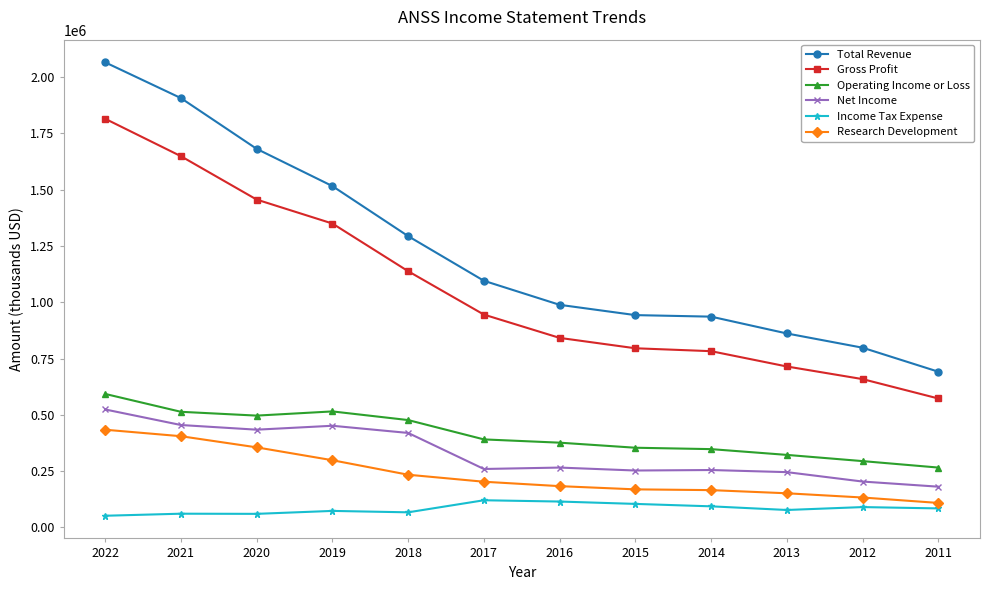

True or false: Operating Income or Loss and Net Income intersect in this chart.

False